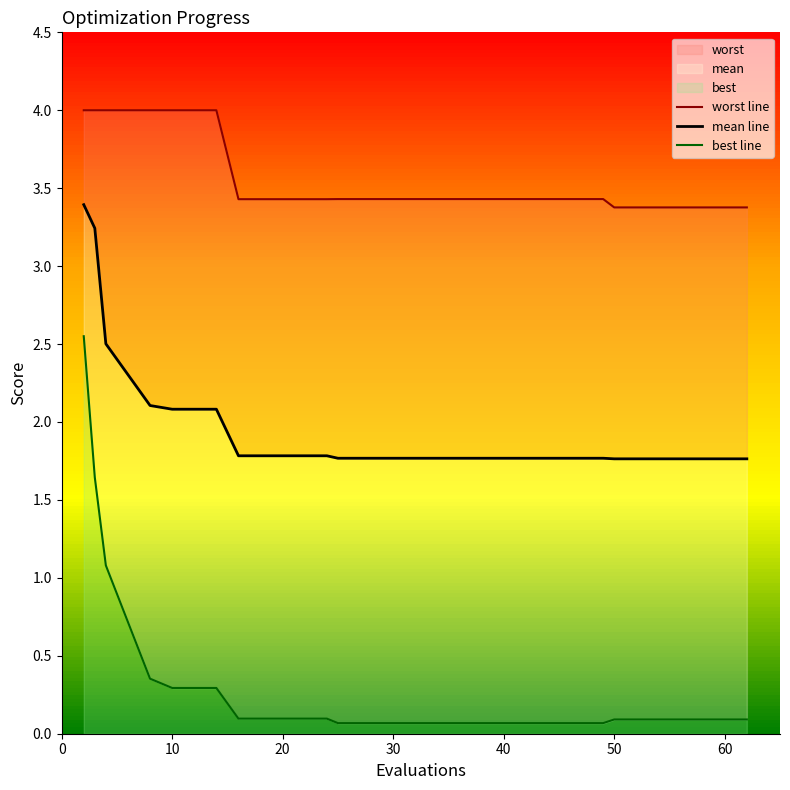

Does the chart have visible grid lines?

No